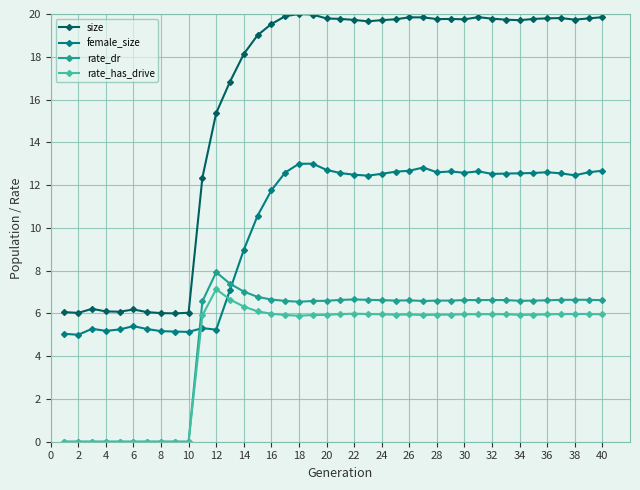

True or false: female_size has more than 0 interior local peaks.

True